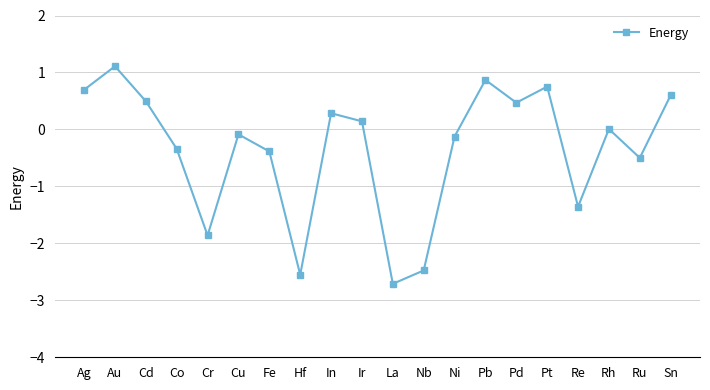

What is the smallest value displayed?

-2.7